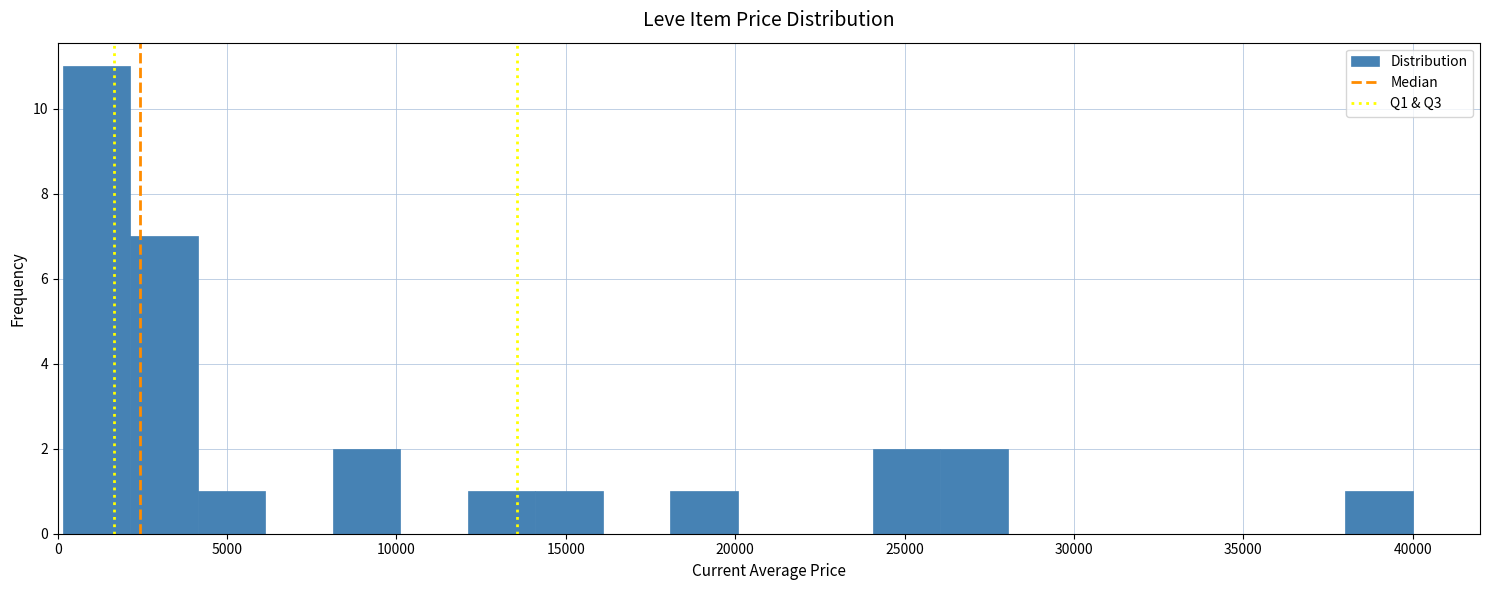

Read against the x-axis, roughly where is the centre of the tallest bar?

1000